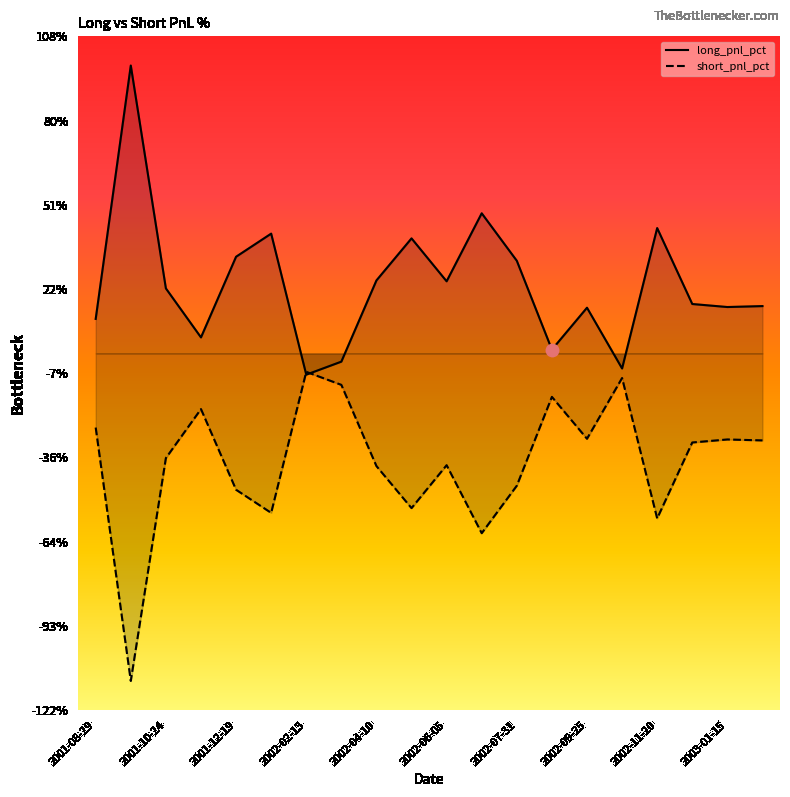

Which series contains the highest Y value?

long_pnl_pct